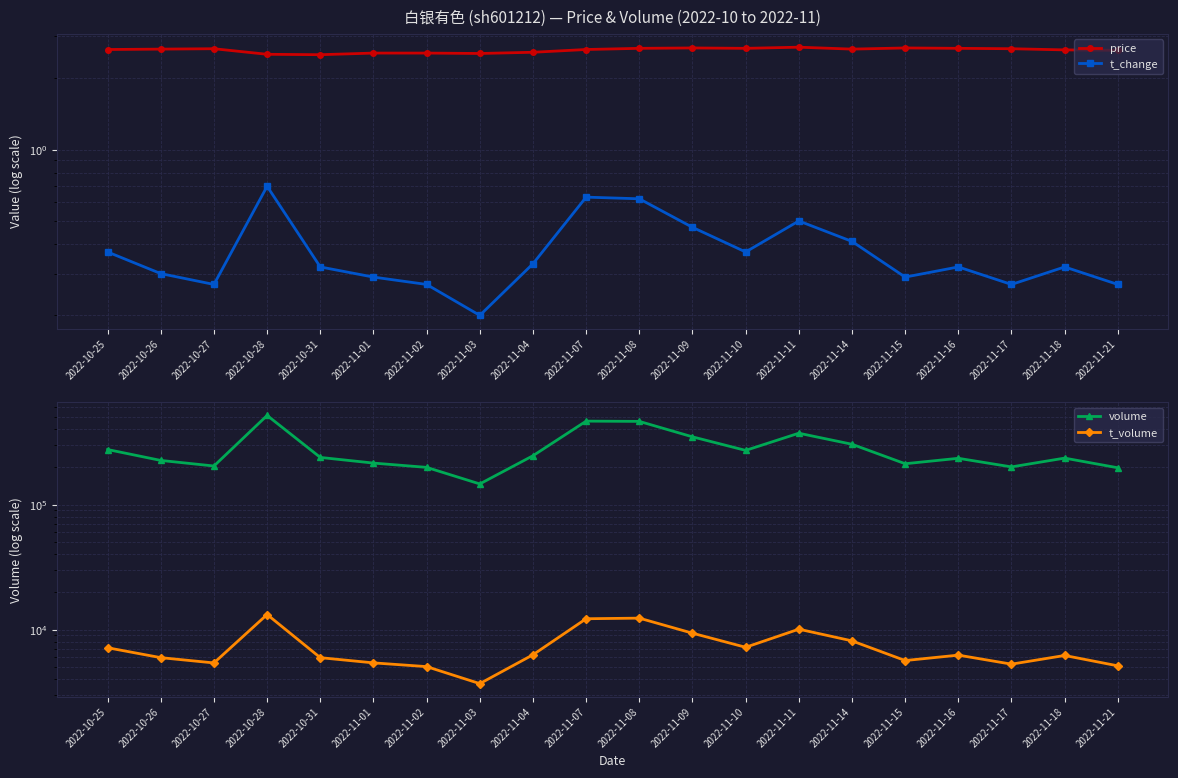

The value of volume at 2022-11-08 is 647901.0. True or false?

False